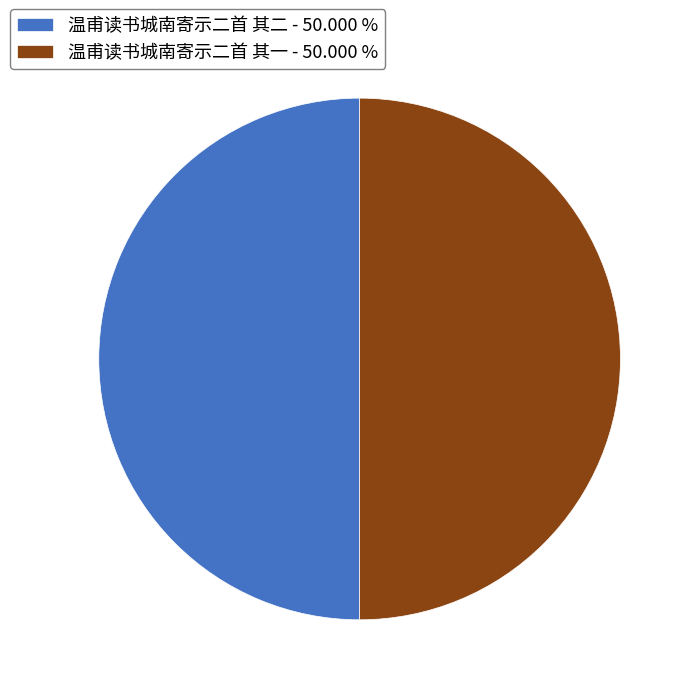

What is the ratio of the value at 温甫读书城南寄示二首 其二 - 50.000 % to the value at 温甫读书城南寄示二首 其一 - 50.000 %?

1.0